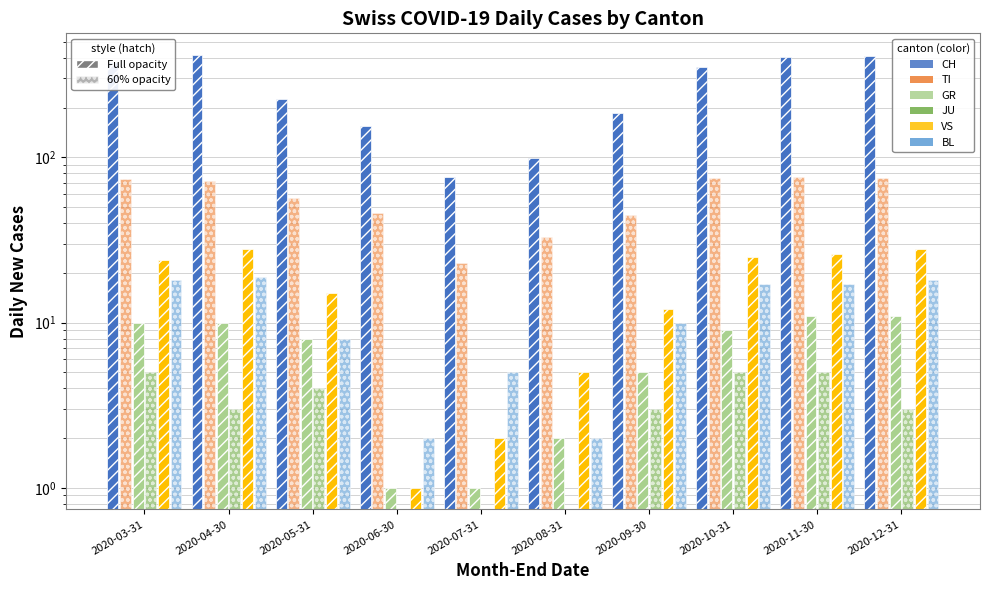

At 2020-10-31, list the series in order from smallest to largest.

JU, GR, BL, VS, TI, CH